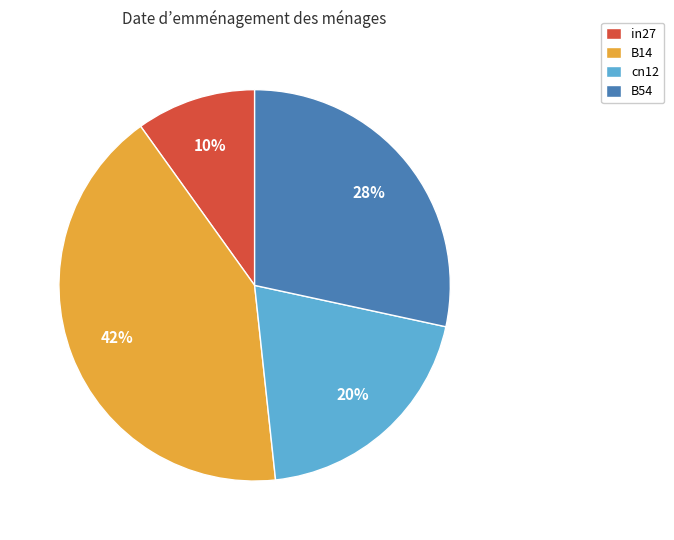

How many slices are in this pie chart?

4